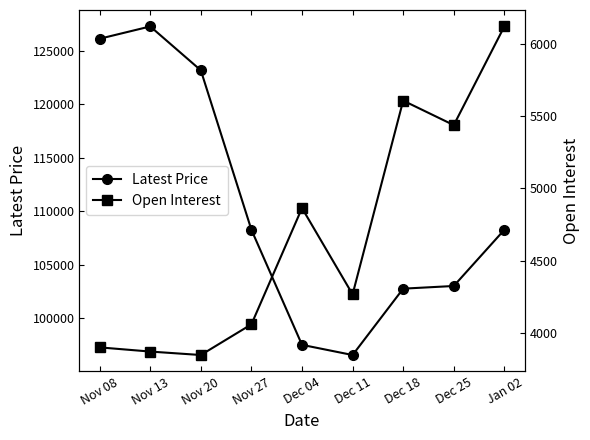

What is the spread (max minus min) of values at Nov 20?

119306